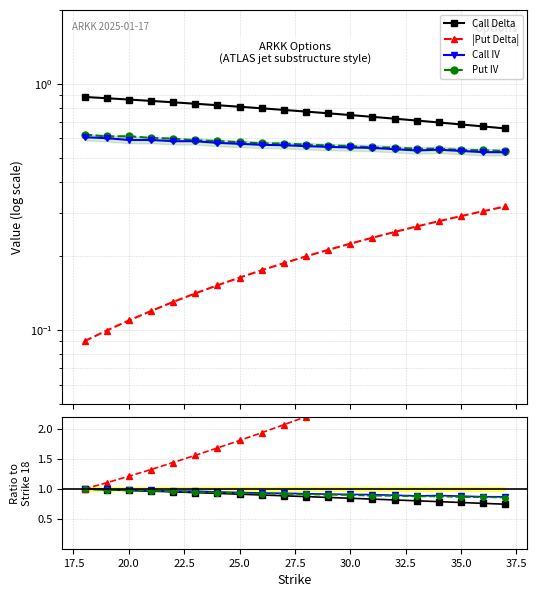

True or false: |Put Delta| has more than 2 points higher than both neighbors.

False